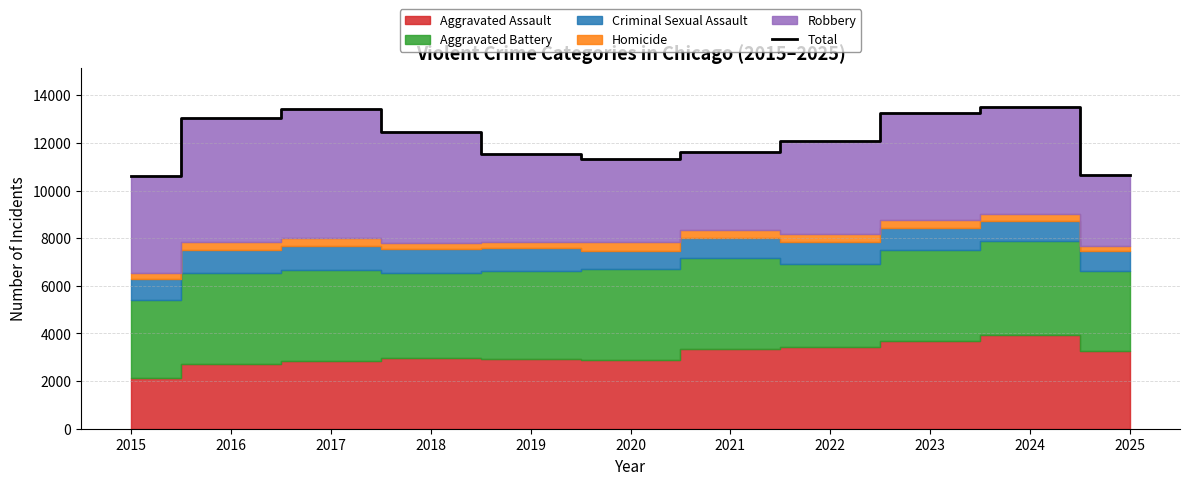

Does the chart display data point markers on the line(s)?

No